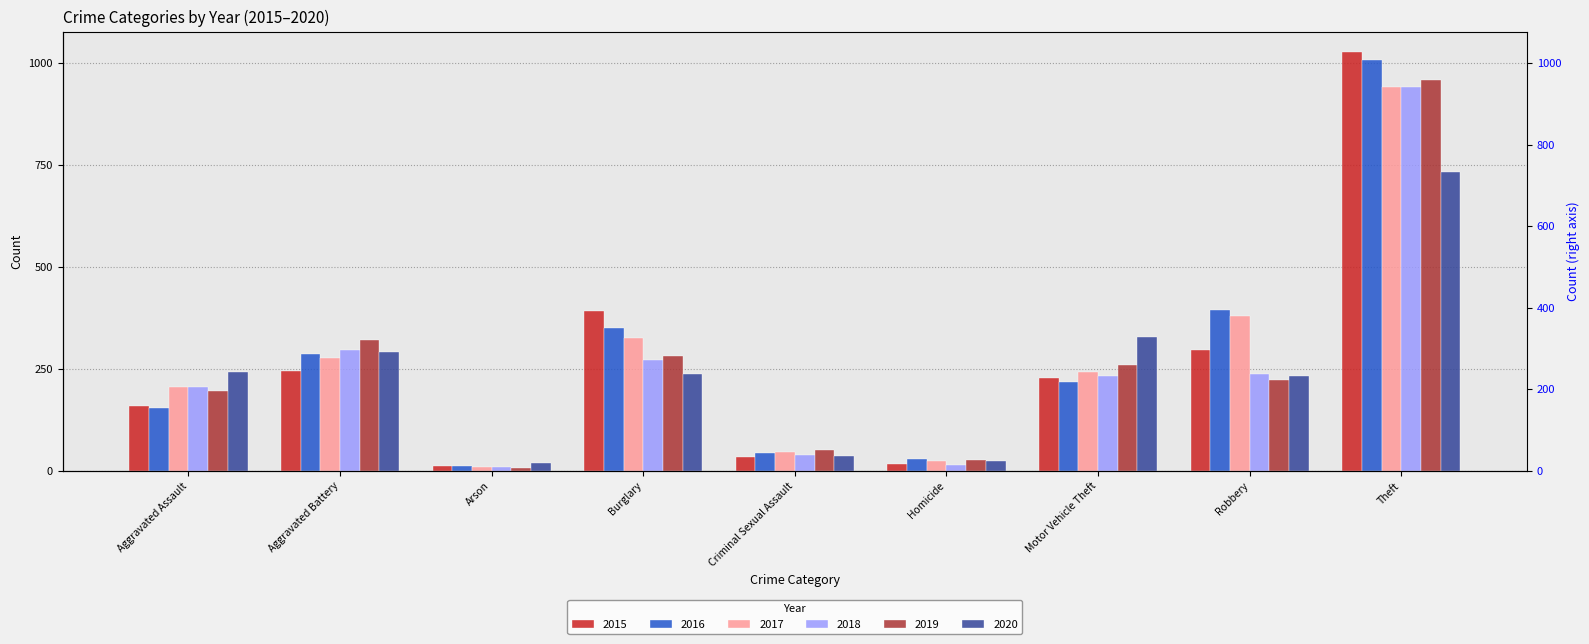

At which category is the sum across all series the highest?

Theft